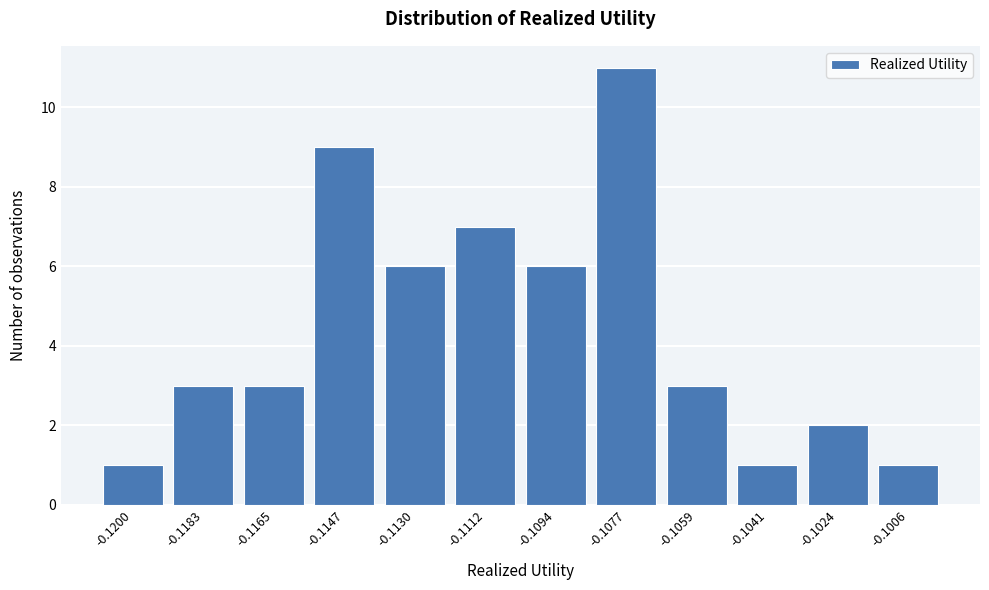

Reading left to right, what are all the values shown in this chart?

1	3	3	9	6	7	6	11	3	1	2	1